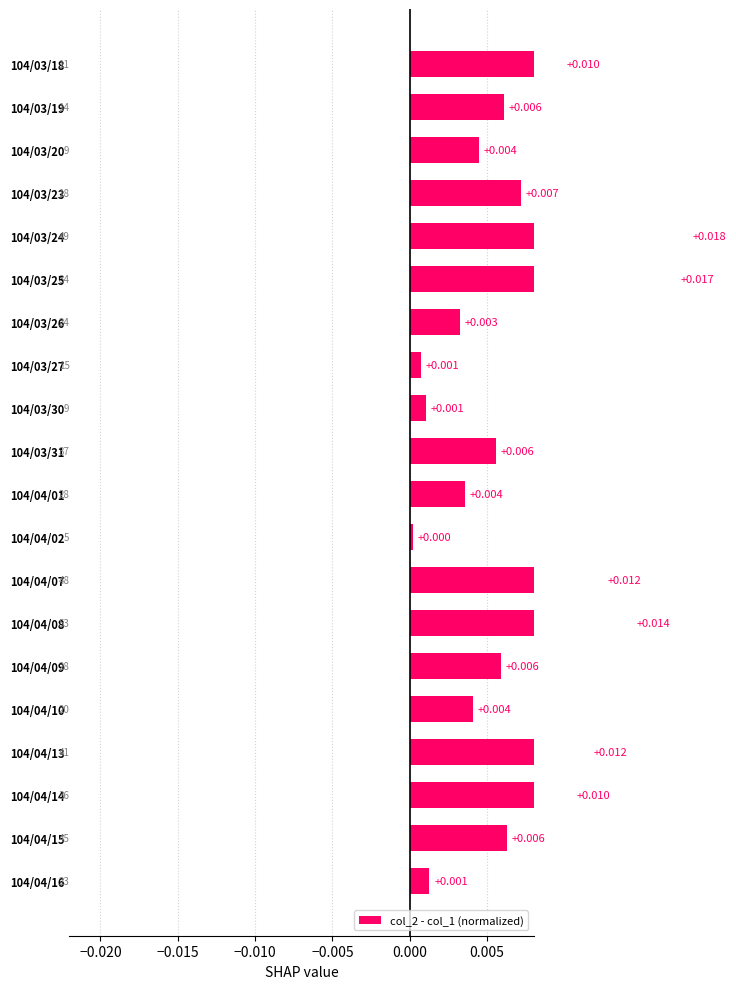

True or false: the data shows 0.0 at 104/03/18.

False